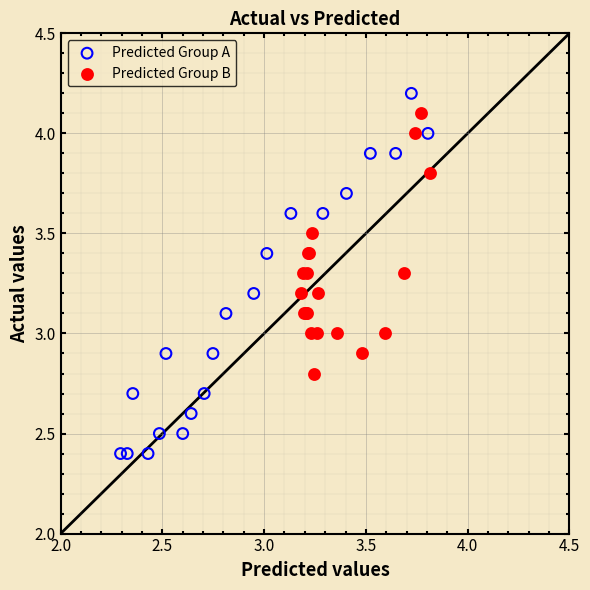

Which series has the widest spread of Y values?

Predicted Group A